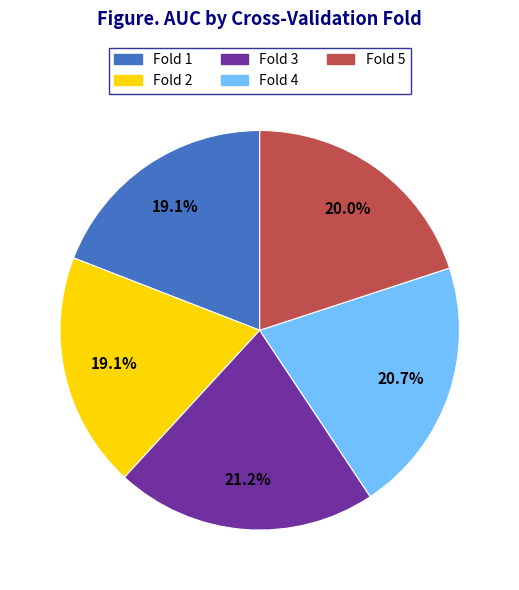

What portion of the pie excludes Fold 4?

79.3%